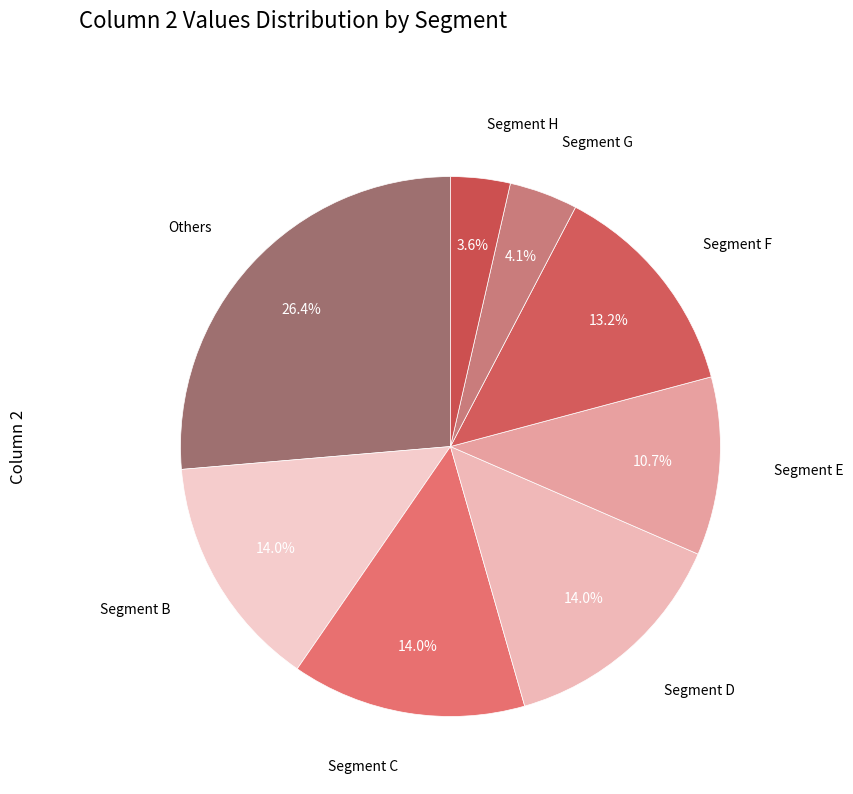

Does Segment G represent more than half of the total?

No